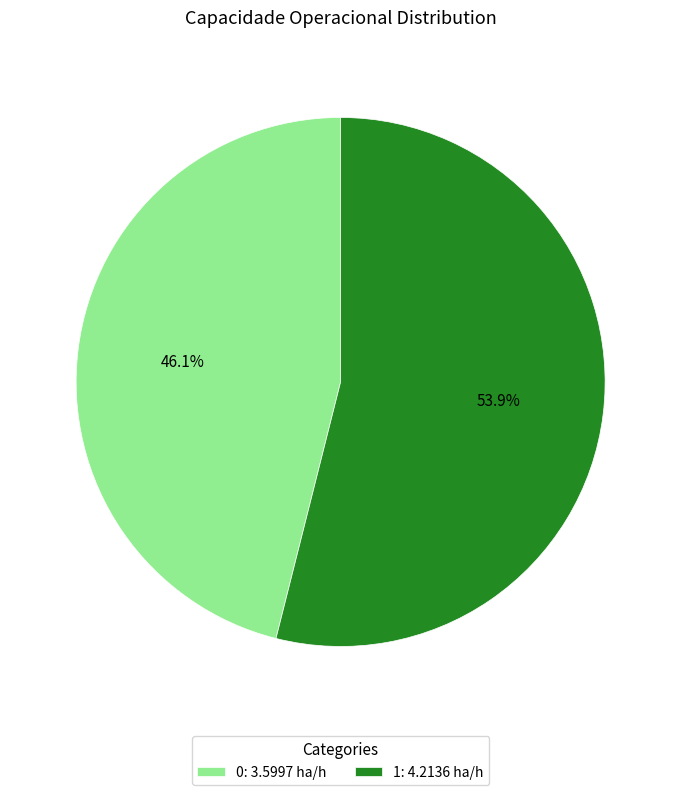

Is there any slice that represents more than half of the pie?

Yes